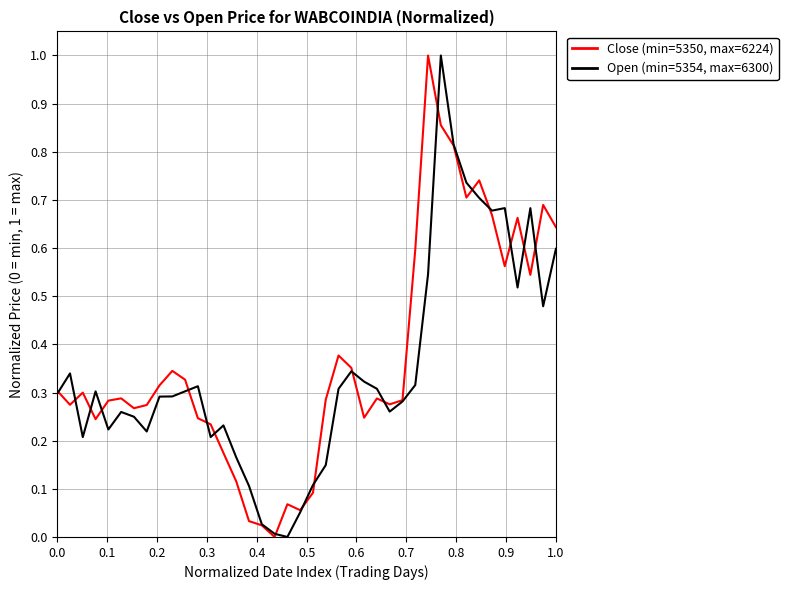

Is this an area chart (filled region under the line)?

No